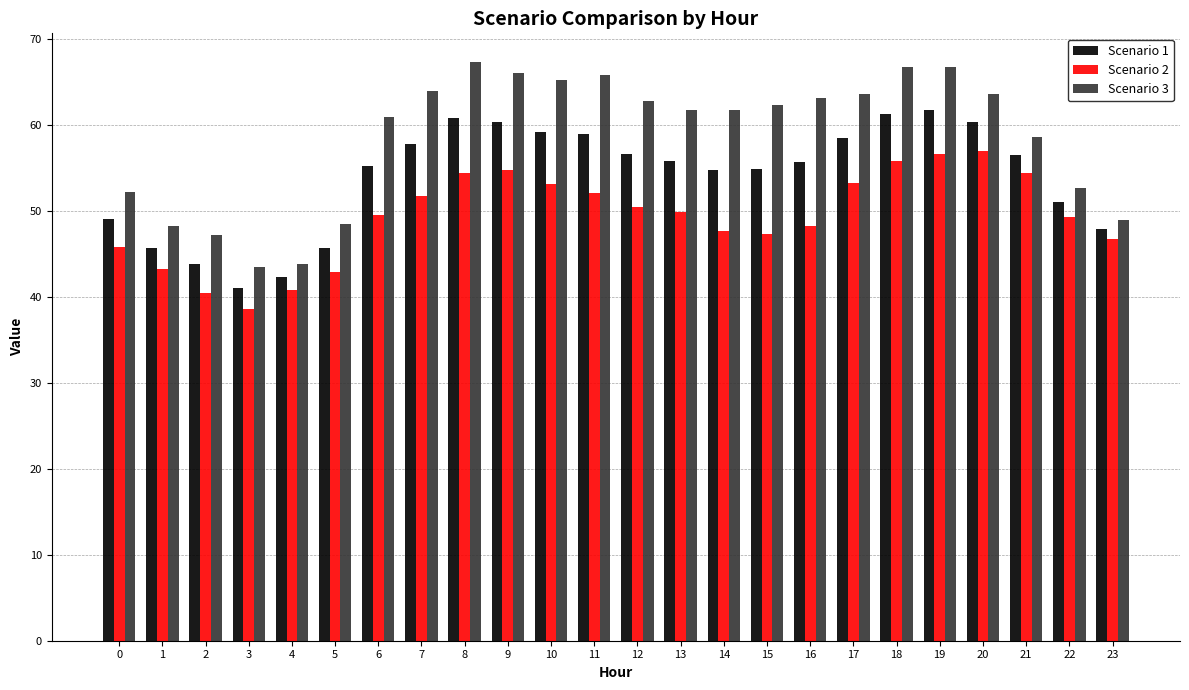

What is the minimum value for Scenario 2?

38.6